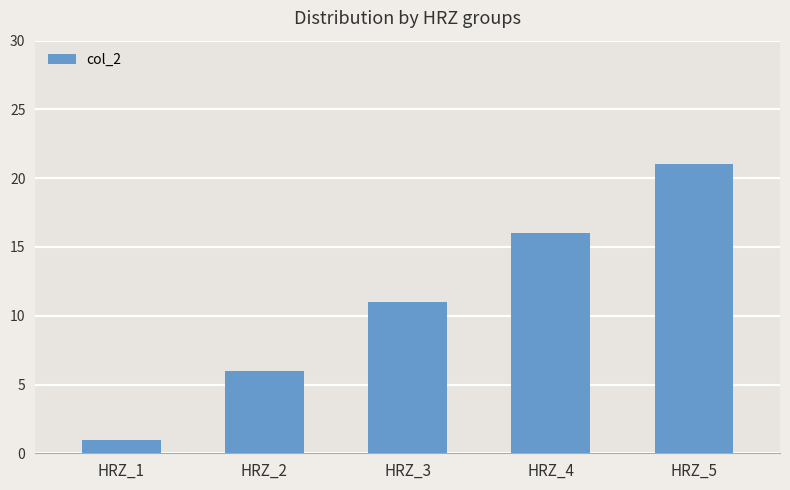

Reading right to left, what are all the values shown in this chart?

HRZ_5=21	HRZ_4=16	HRZ_3=11	HRZ_2=6	HRZ_1=1